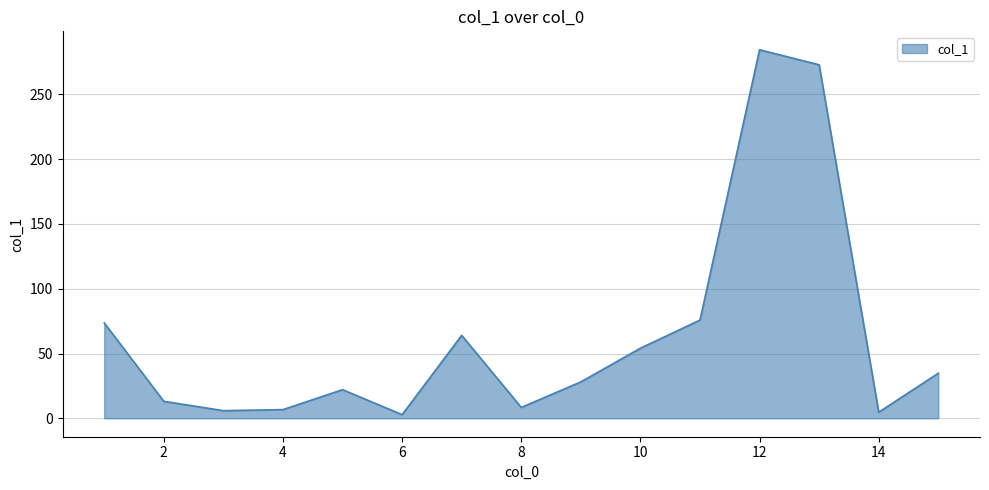

How many distinct data groups are displayed?

1